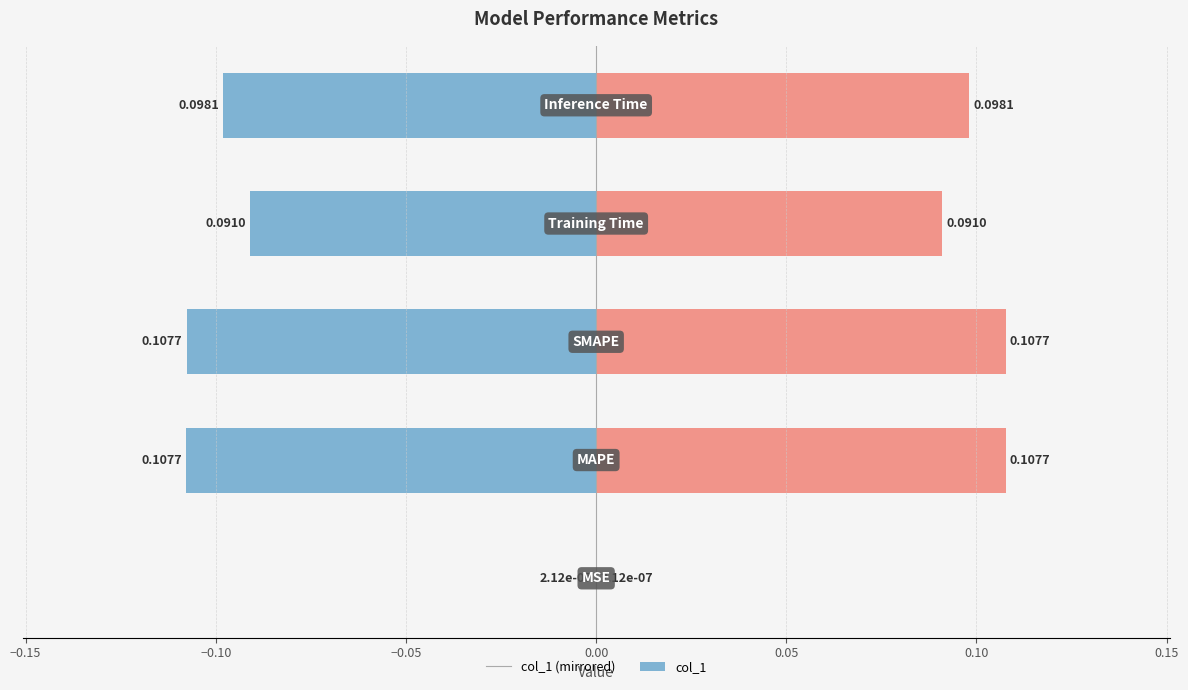

The col_1 (left) series shows -0.0 at −0.20. True or false?

False